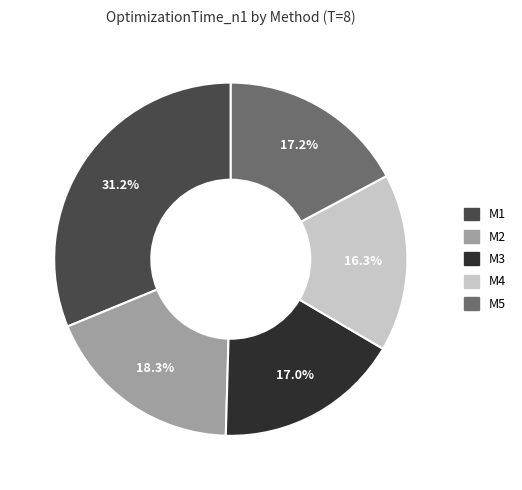

What is the smallest slice in the pie chart?

M4